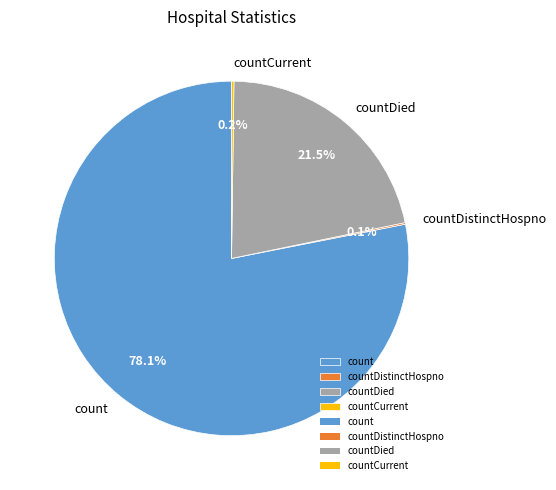

Which slice is the largest?

count